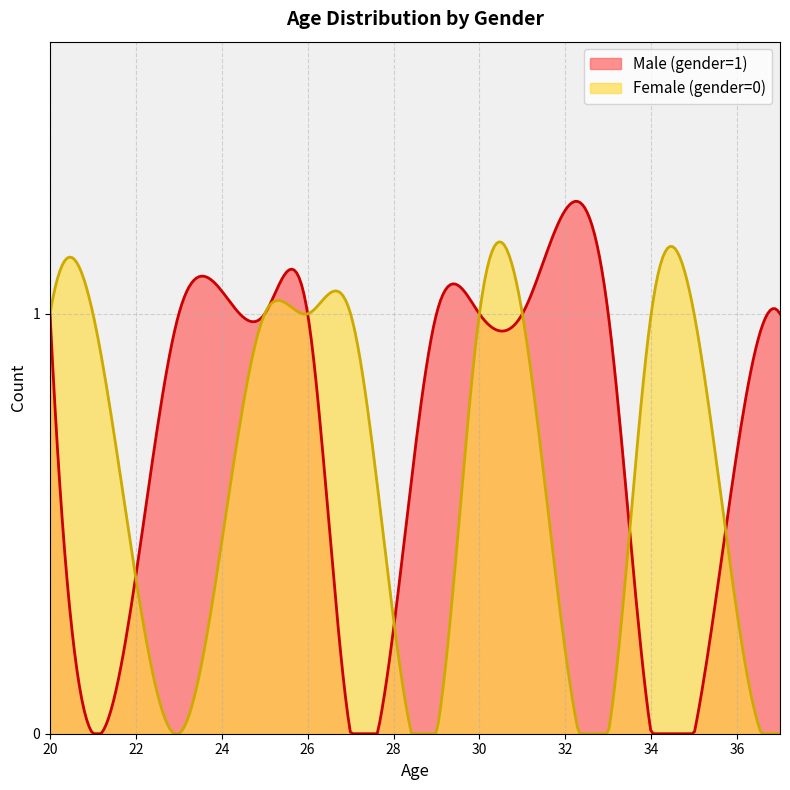

What is the sum of the Male (gender=1) values at 7 and 3?

2